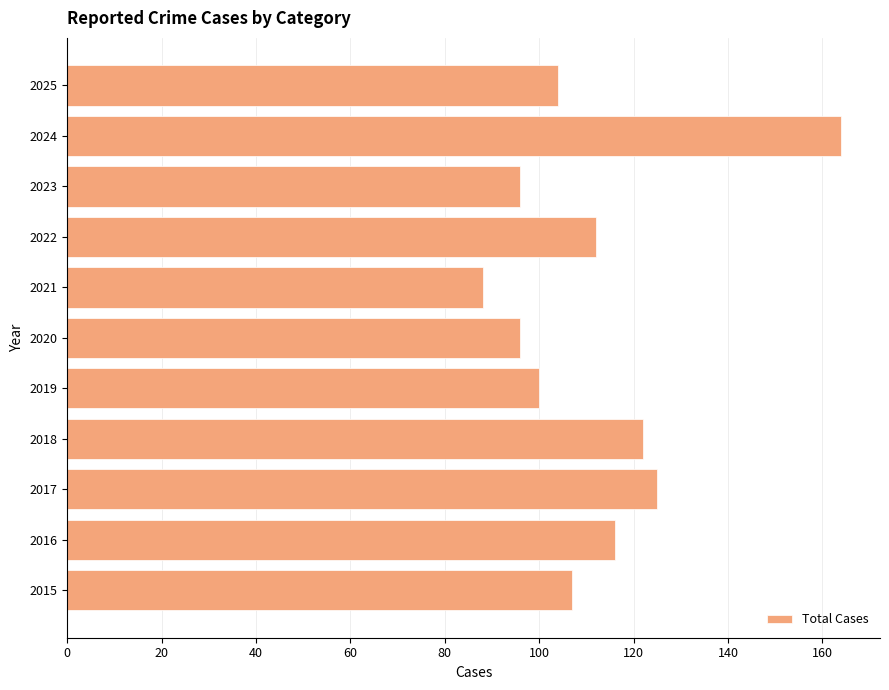

How many data points does each series have?

11